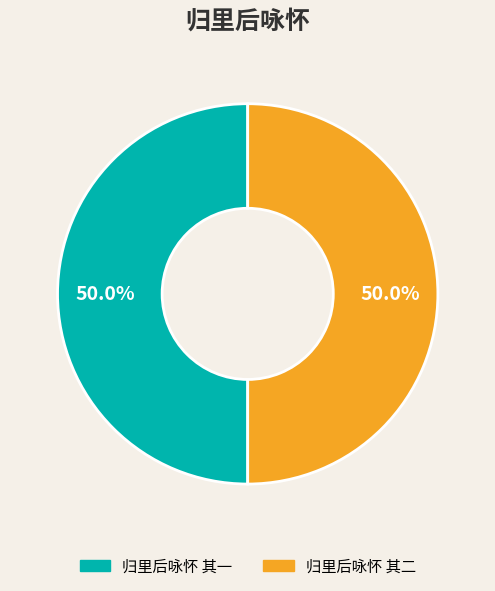

Is it true that 归里后咏怀 其二 is 50% of the pie?

True